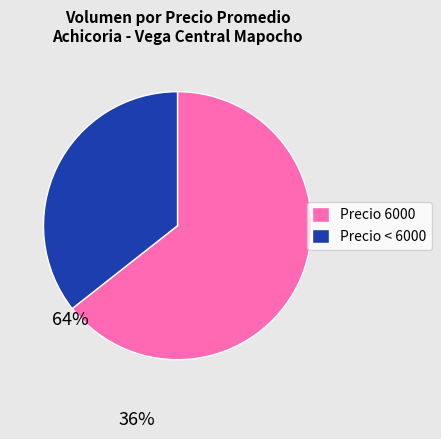

Is it true that Precio < 6000 is 36% of the pie?

True